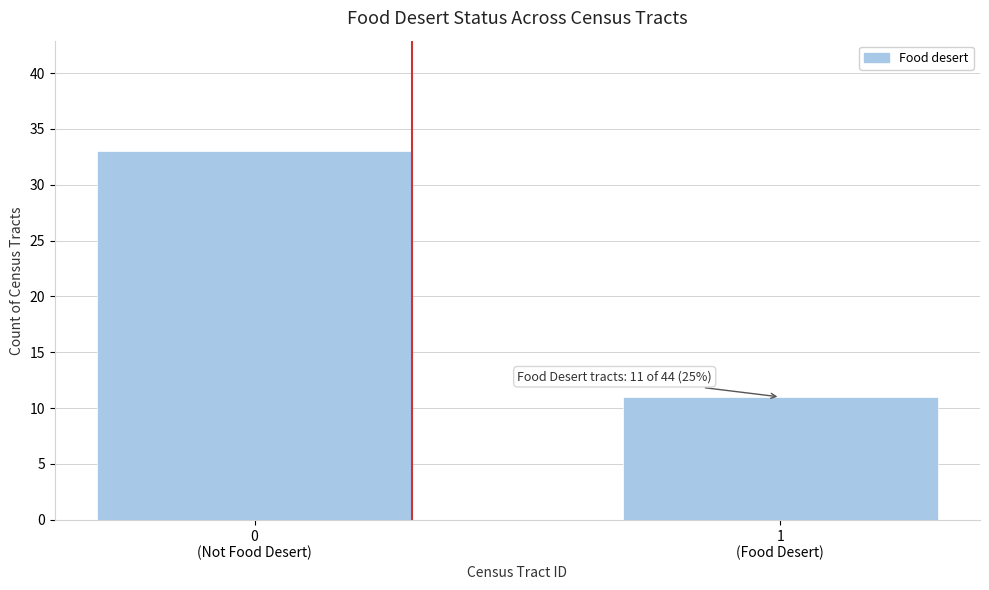

Reading left to right, extract all data points from this chart.

33	11